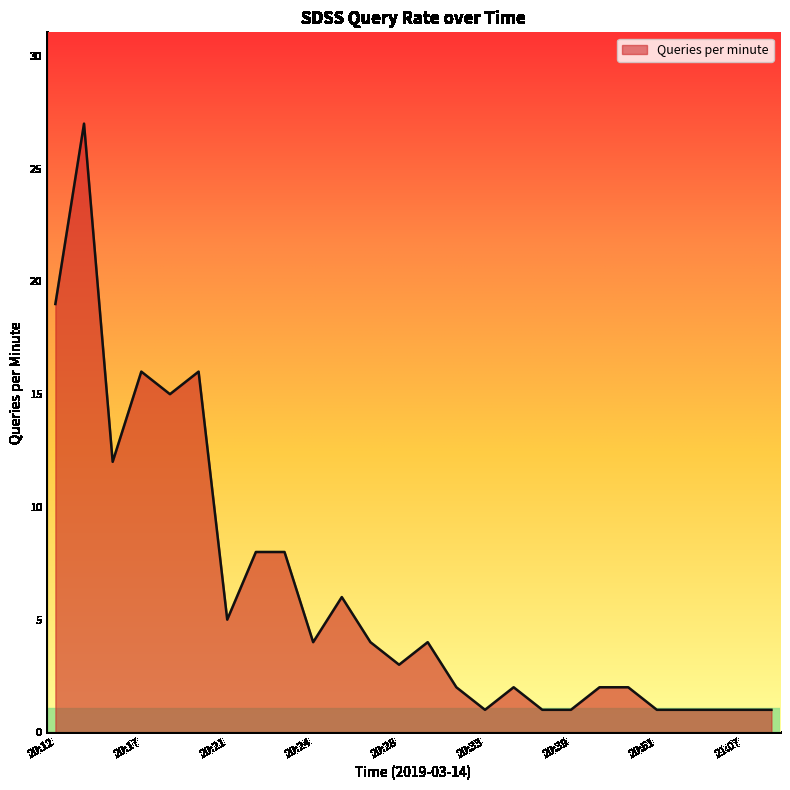

What is the difference between the maximum and minimum values?

26